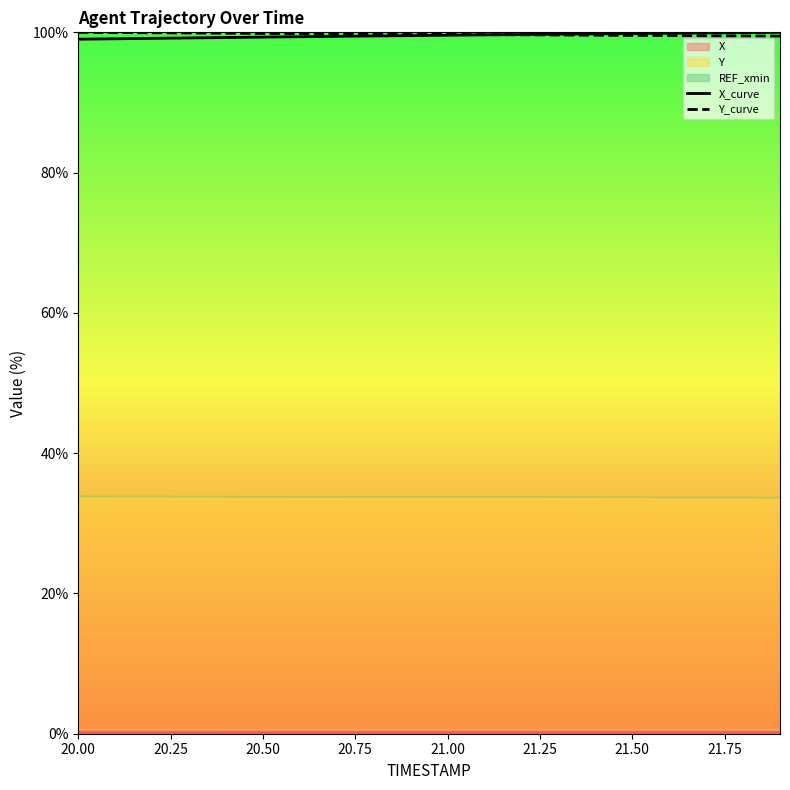

How many data points does each series have?

20